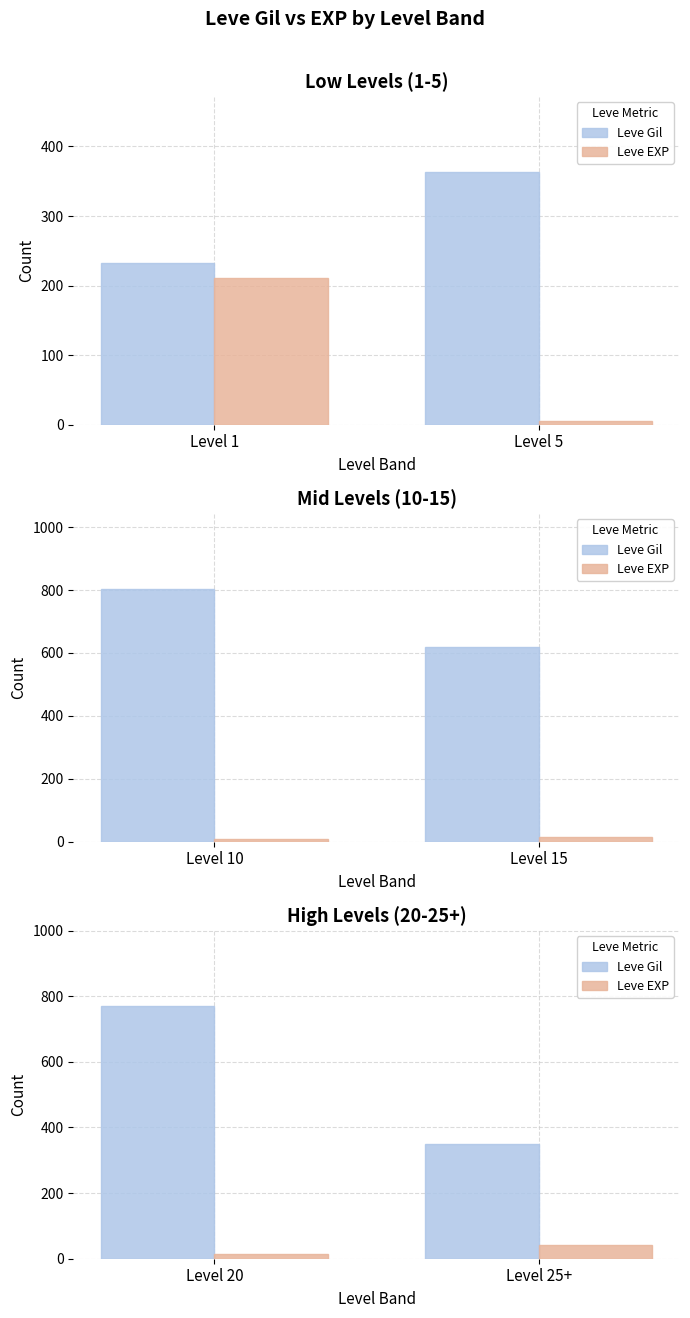

What is the value of the Leve EXP bar at the 2nd from the left?

40.9